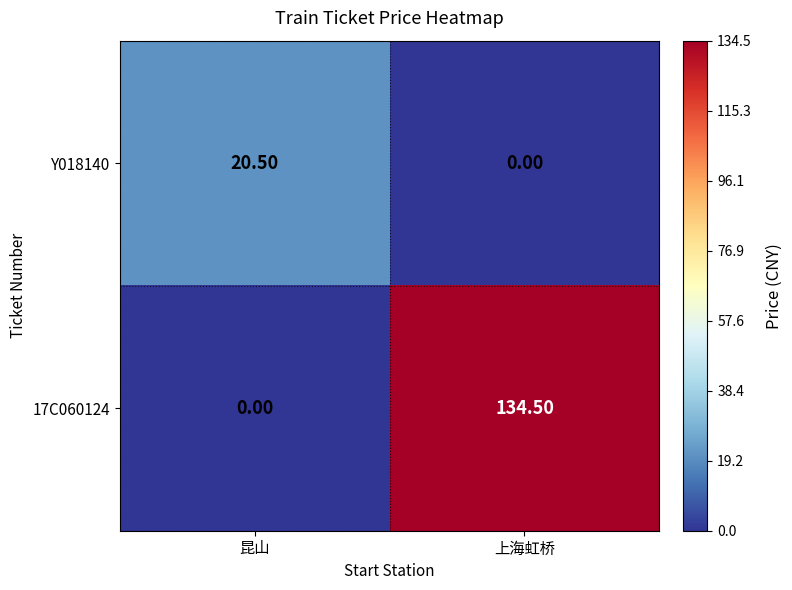

Is the value of Y018140 at 昆山 greater than the value of 17C060124 at 上海虹桥?

No